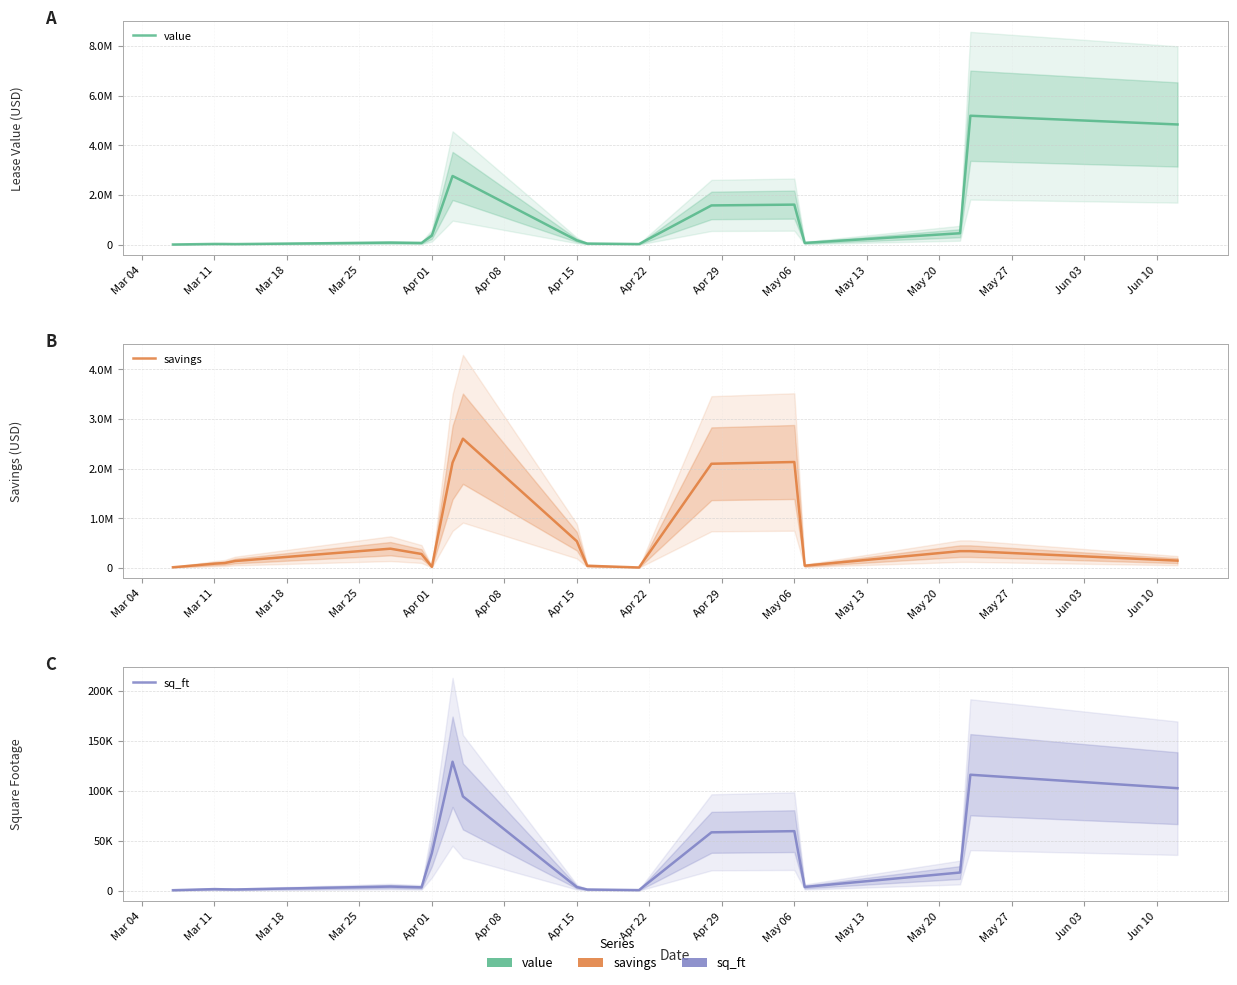

How many interior local valleys does the savings series have?

3